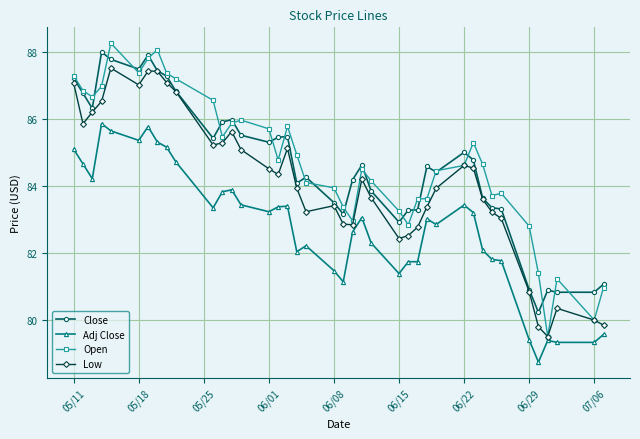

What is the minimum value for Close?

80.2